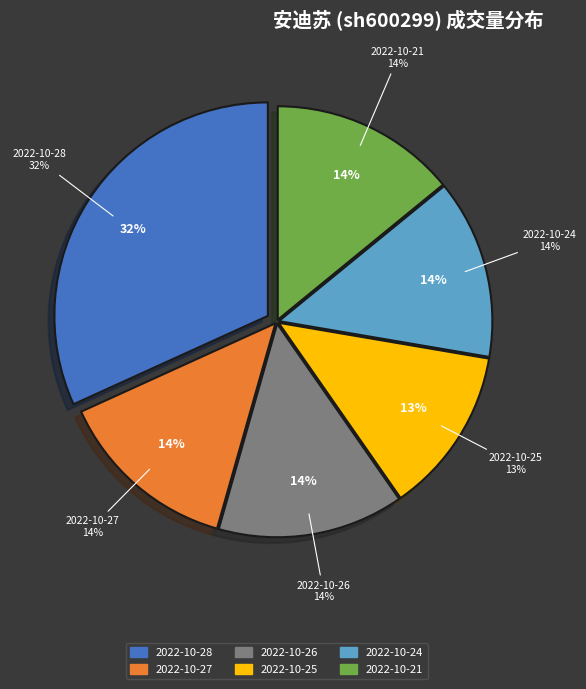

To the nearest percent, what percentage of the pie is 2022-10-26?

14%